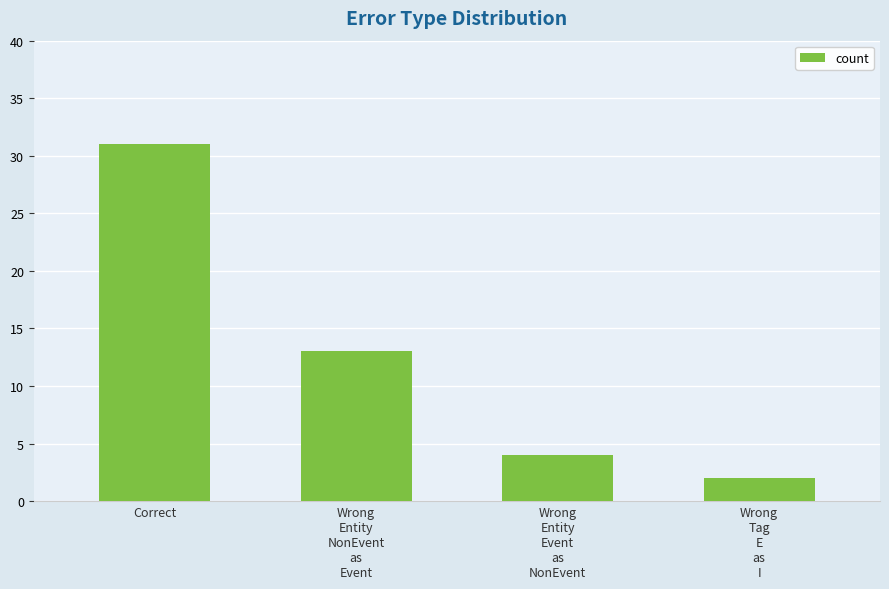

At which category does the chart reach its peak across all series?

Correct